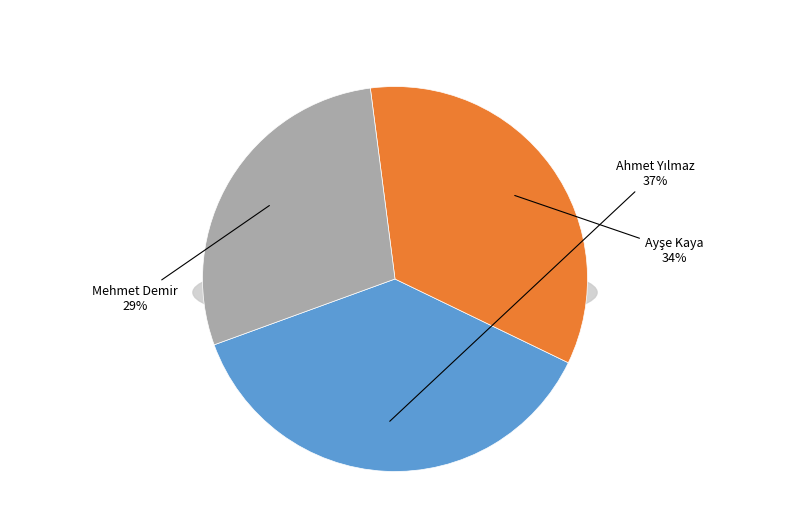

Rank the categories by value from highest to lowest.

Ahmet Yılmaz, Ayşe Kaya, Mehmet Demir